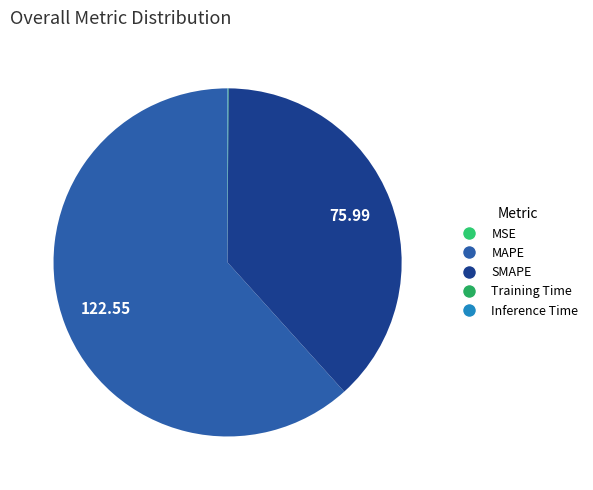

Count the number of slices in the pie.

5